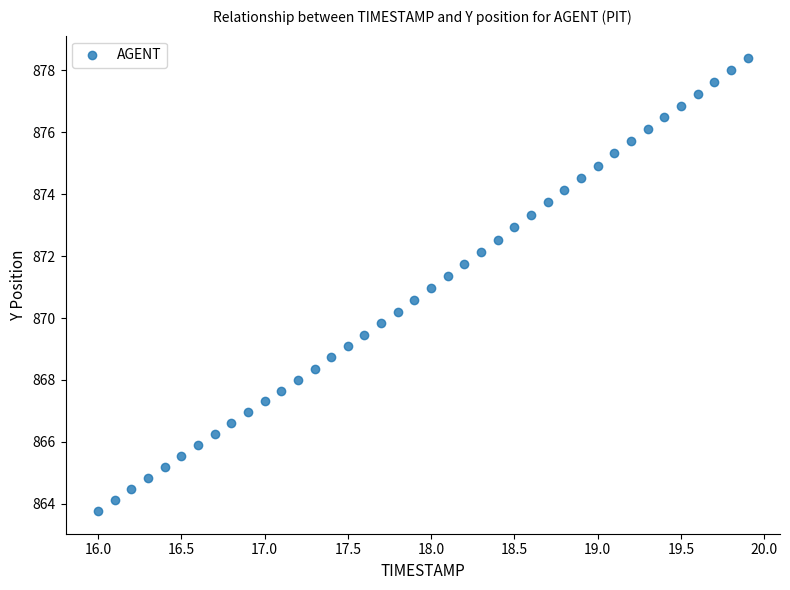

What is the range of X values (max minus min)?

3.9